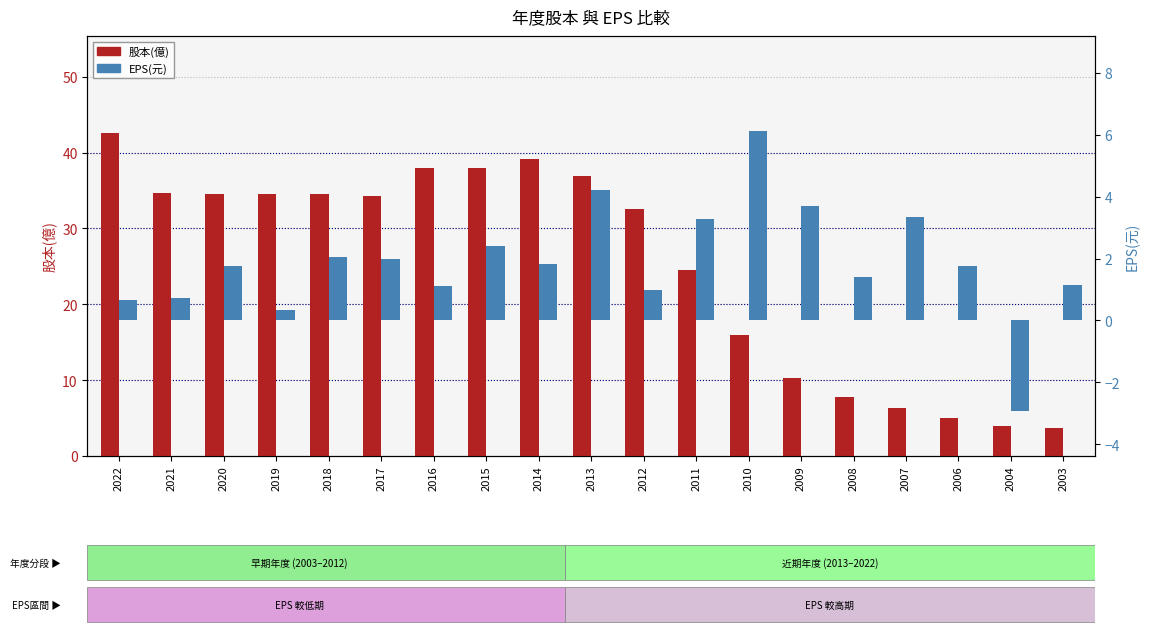

How many bars are there in each group?

2